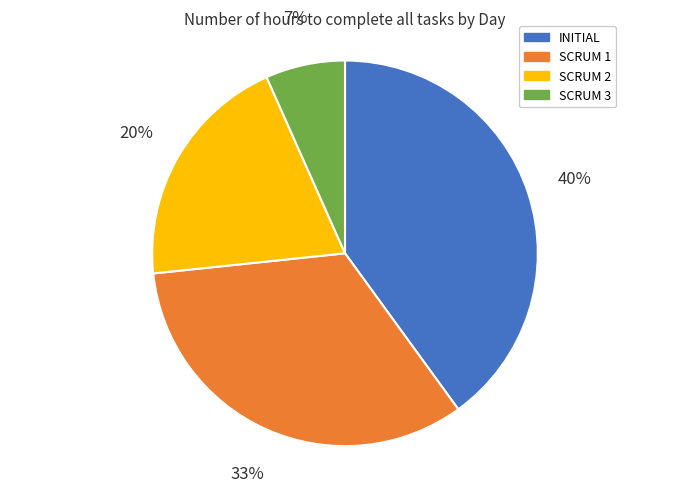

Does any single category account for the majority?

No